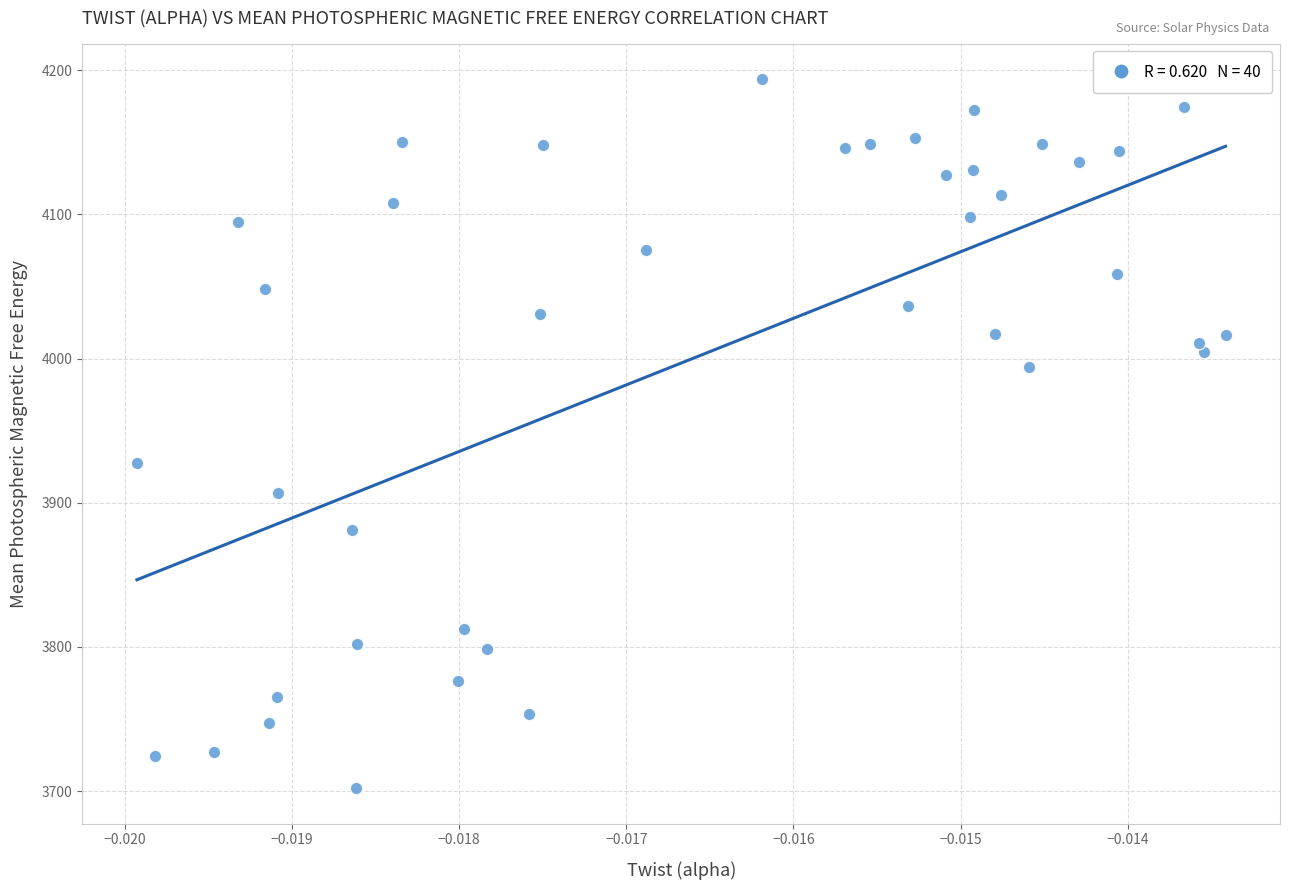

What Y value in the scatter plot is closest to 3947?

3927.3